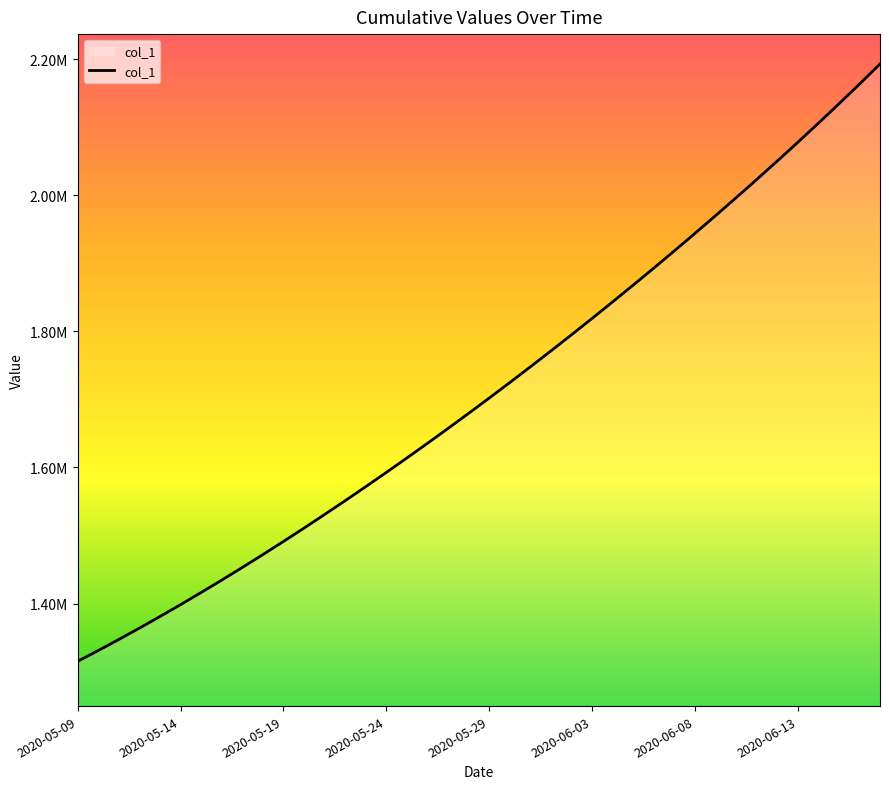

Reading left to right, list all the values displayed in this chart.

1315099.0	1330941.6	1347197.2	1363857.9	1380917.0	1398365.8	1416195.4	1434398.8	1452968.0	1471894.0	1491172.1	1510796.2	1530759.4	1551053.9	1571671.5	1592604.1	1613845.5	1635391.5	1657240.6	1679393.9	1701853.6	1724622.9	1747703.8	1771098.0	1794806.8	1818831.0	1843172.0	1867832.5	1892816.0	1918128.5	1943778.5	1969777.8	1996140.5	2022884.5	2050030.8	2077603.9	2105633.5	2134156.5	2163218.2	2192876.0